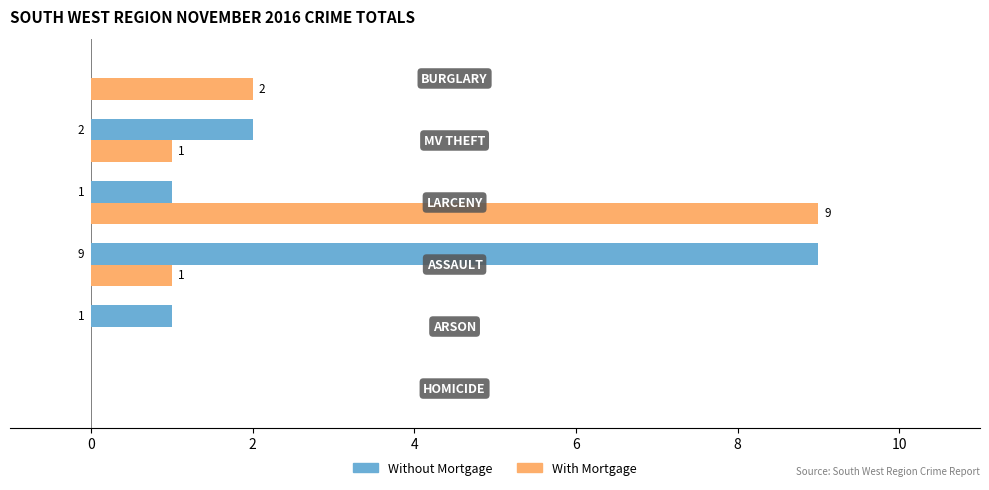

What is the sum of all With Mortgage values?

13